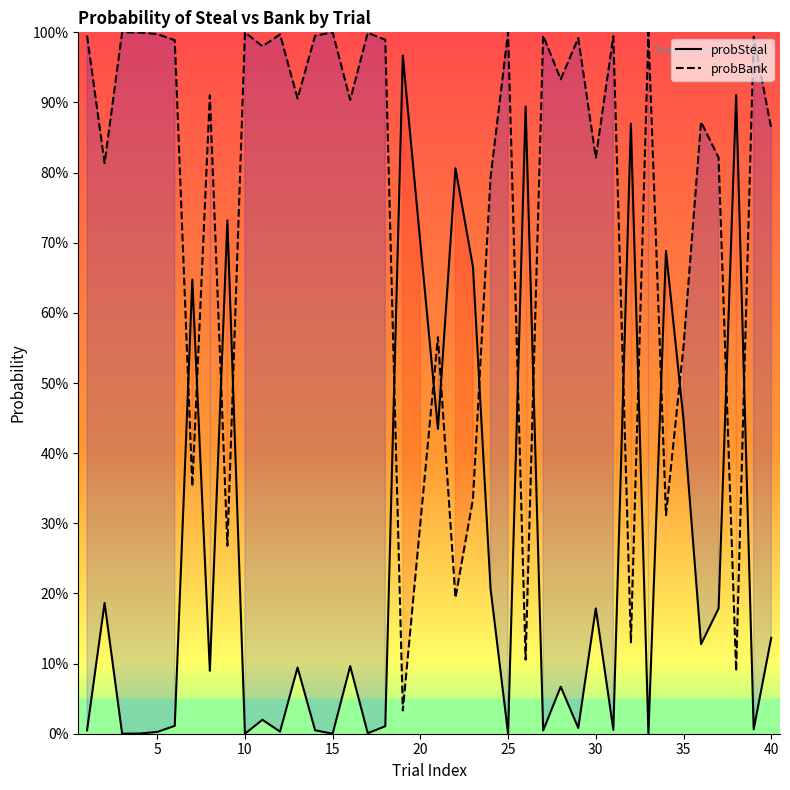

Is the value of probSteal at 37 greater than the value of probBank at 13?

No